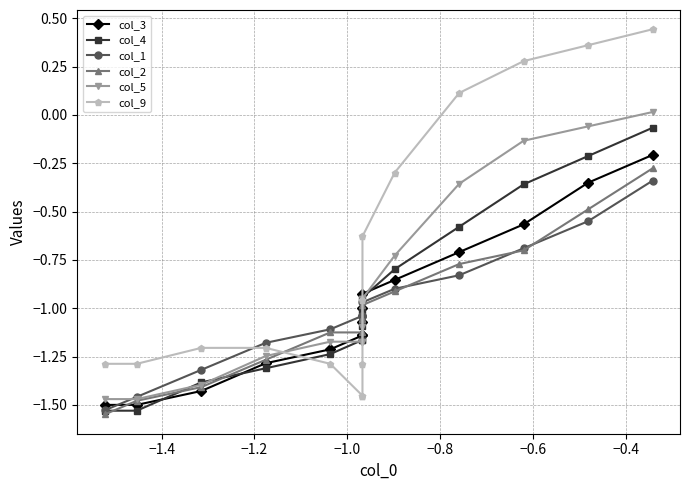

At how many categories does at least one series exceed 0?

4